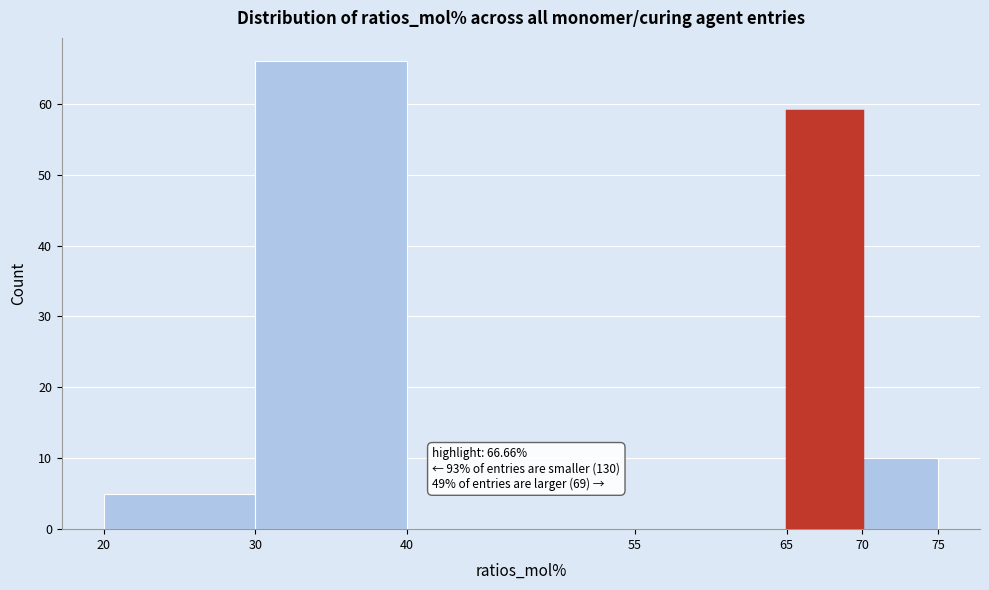

Over which range of the x-axis is the bar tallest?

30 to 40